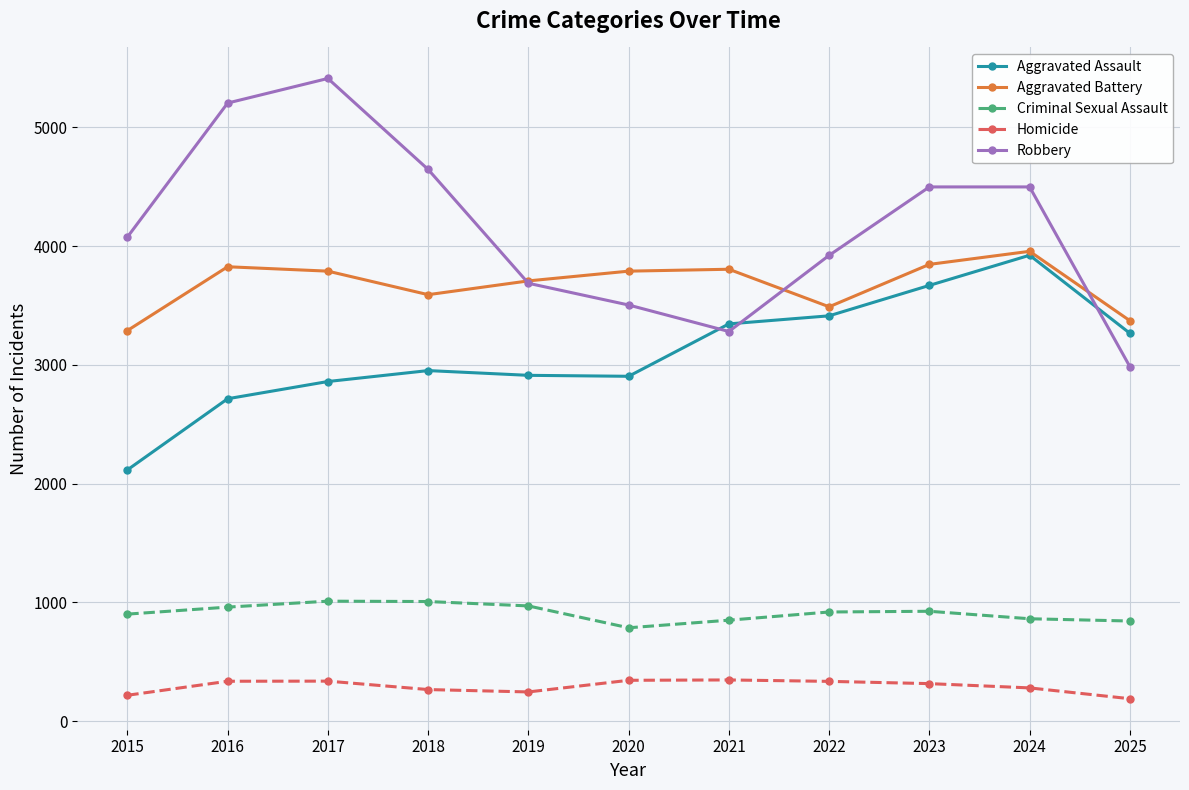

Does the chart have visible grid lines?

Yes